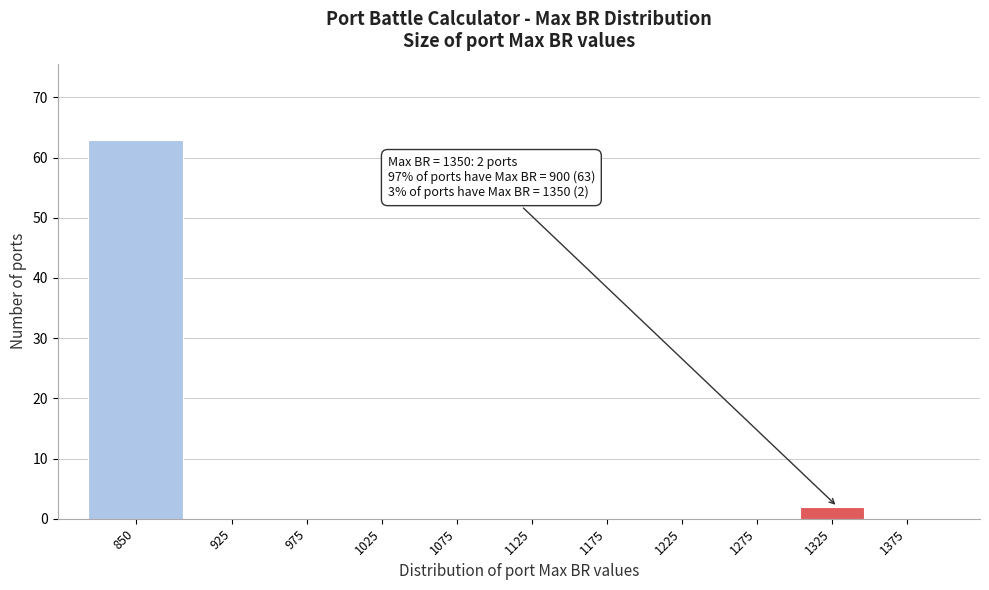

Reading left to right, transcribe all the data shown in this chart.

850=63	925=0	975=0	1025=0	1075=0	1125=0	1175=0	1225=0	1275=0	1325=2	1375=0